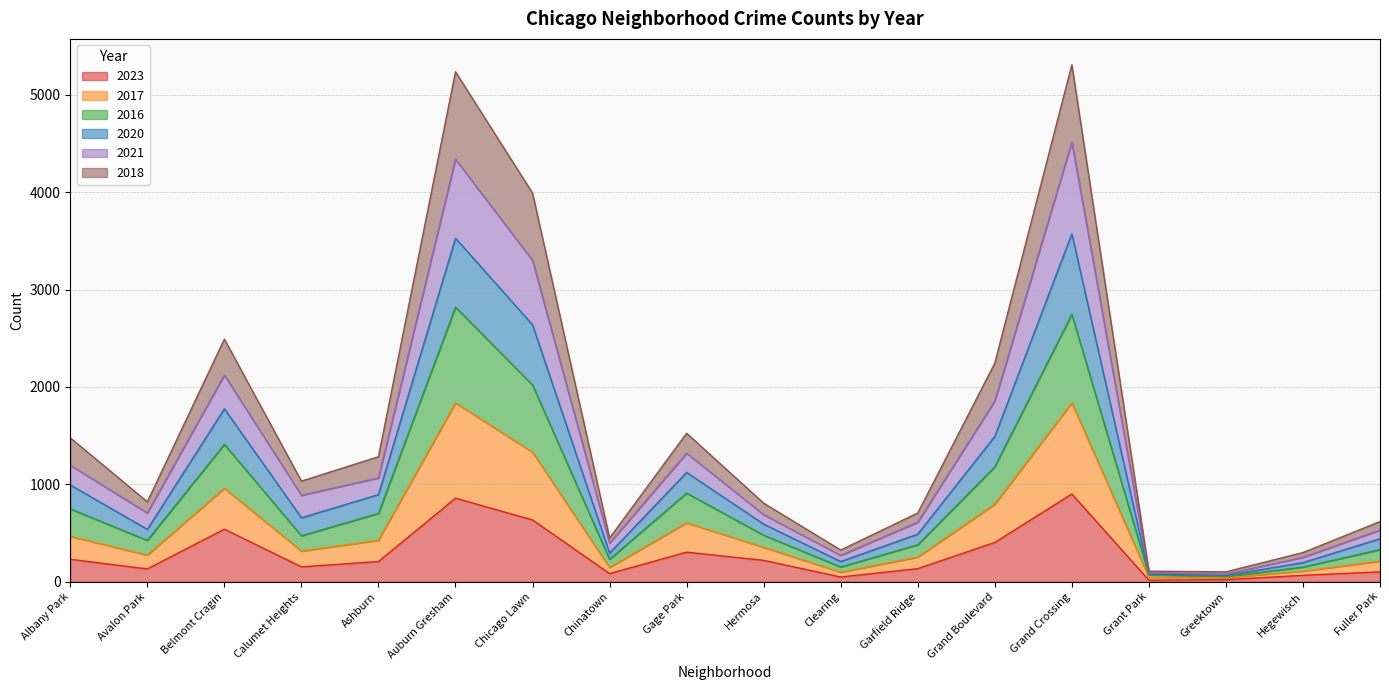

At which category does the chart reach its minimum across all series?

Grant Park